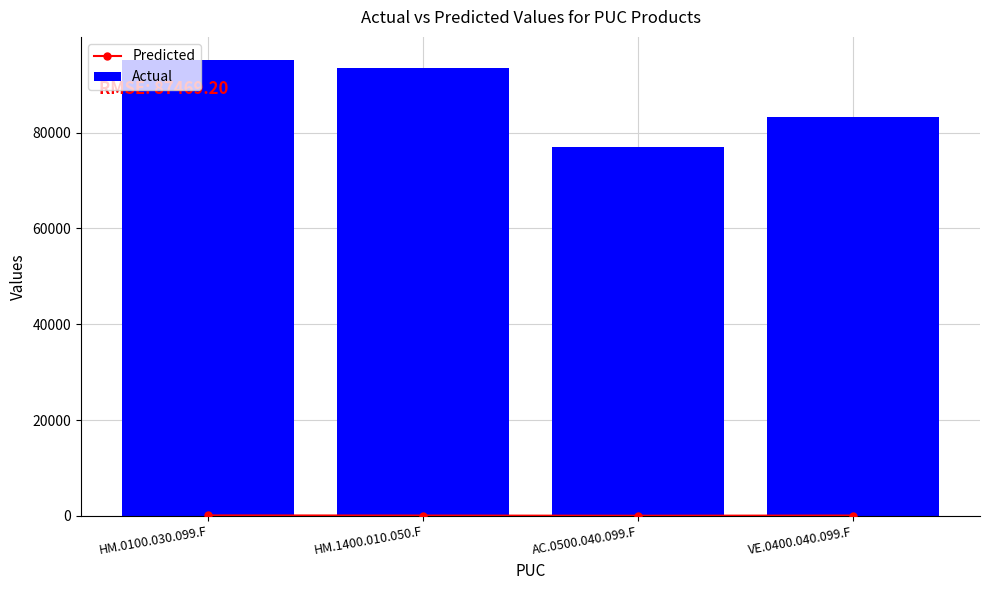

Read the Actual value at VE.0400.040.099.F.

83203